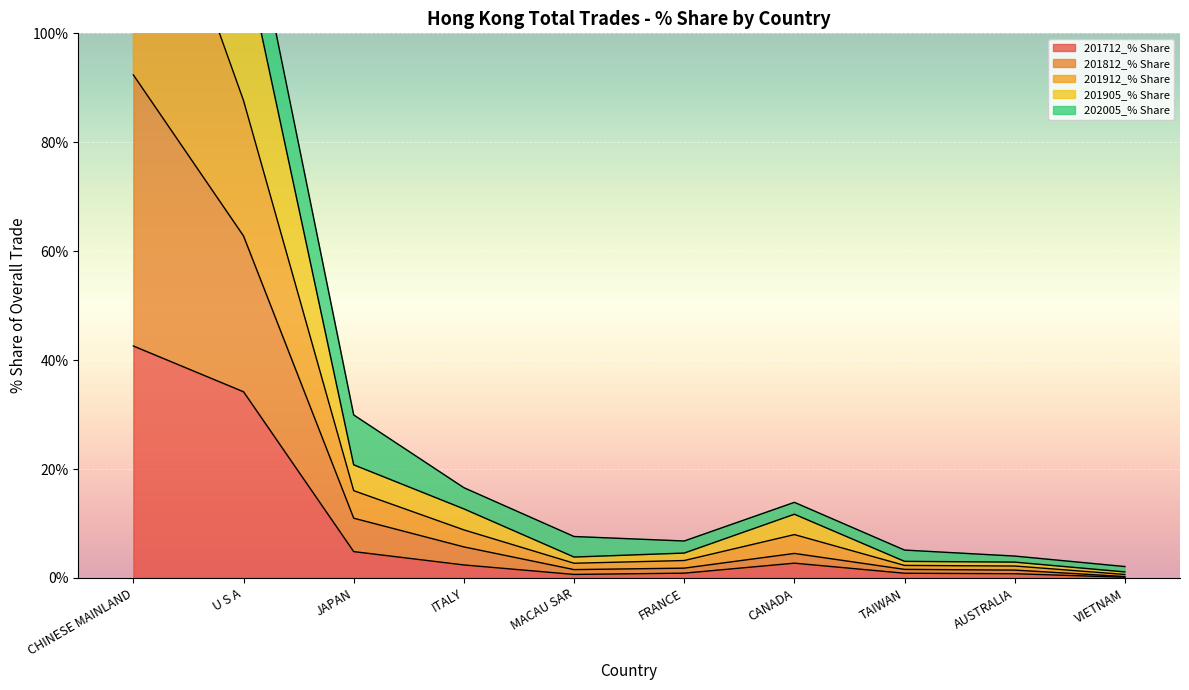

At which category does the chart reach its minimum across all series?

VIETNAM